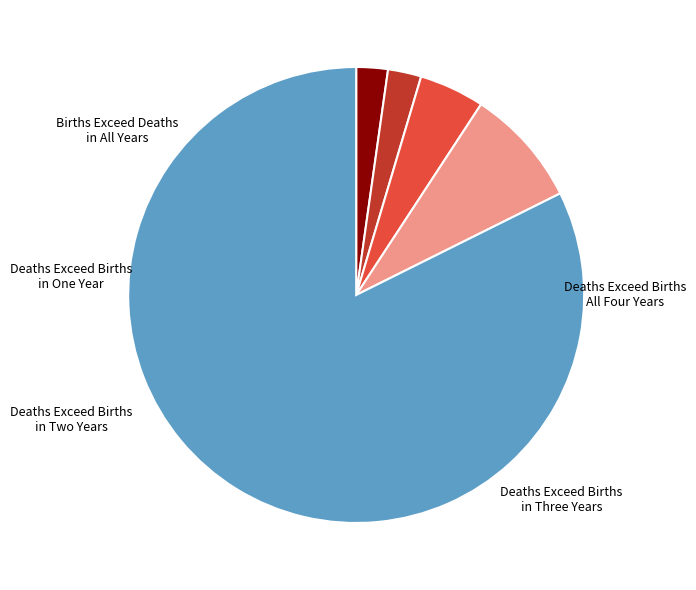

Does any single category account for the majority?

Yes